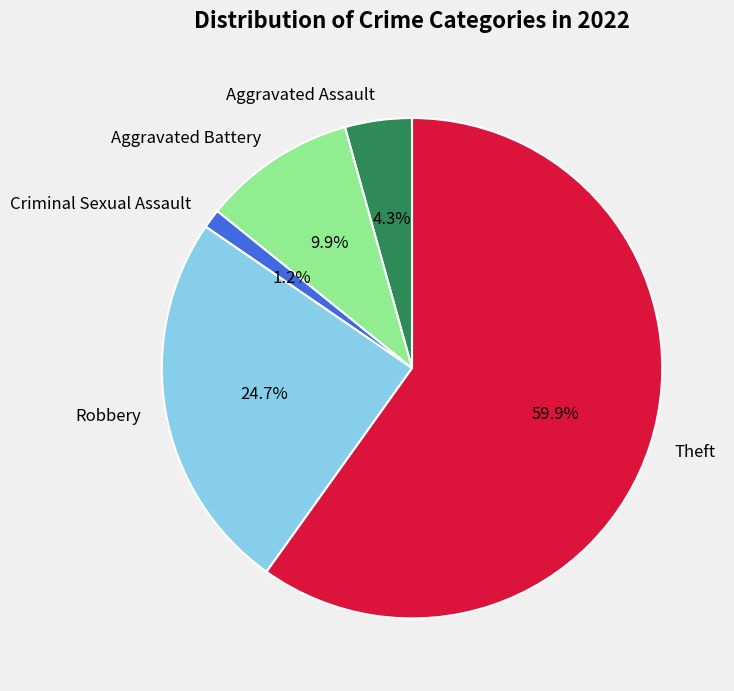

To the nearest percent, what is the difference between the Robbery and Aggravated Assault slice percentages?

20%